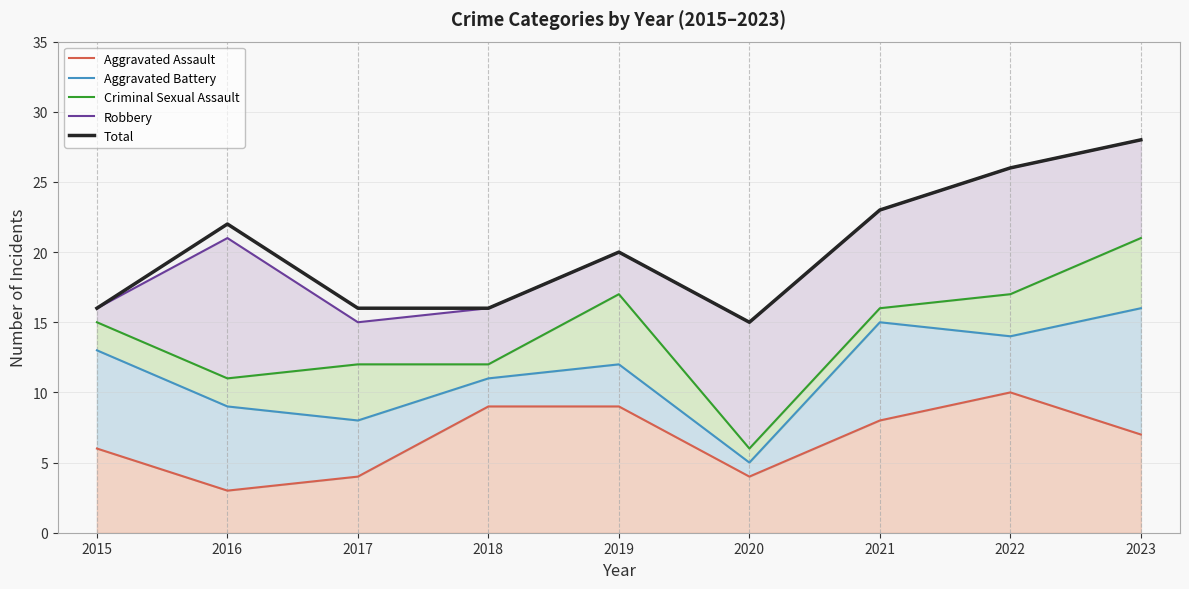

What is the difference between the maximum and minimum values in the Aggravated Battery series?

11